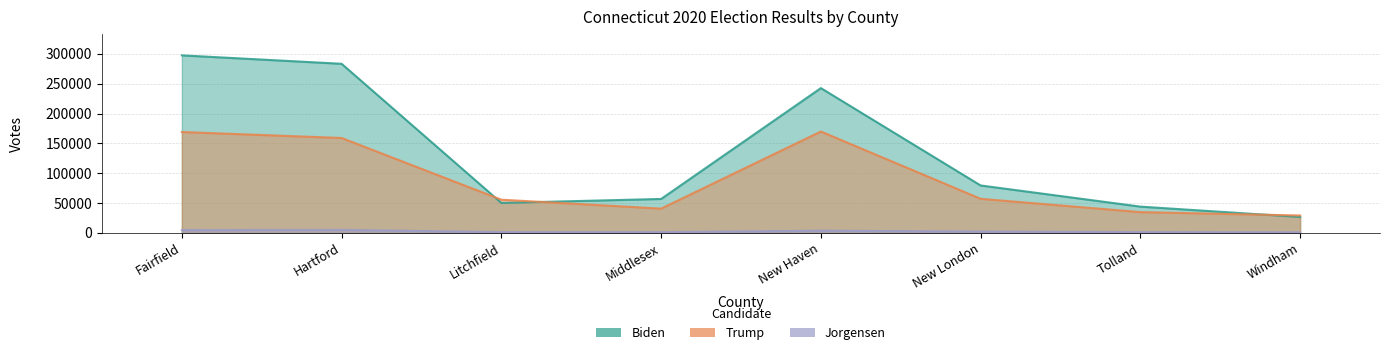

True or false: Trump has more than 1 interior local peaks.

False